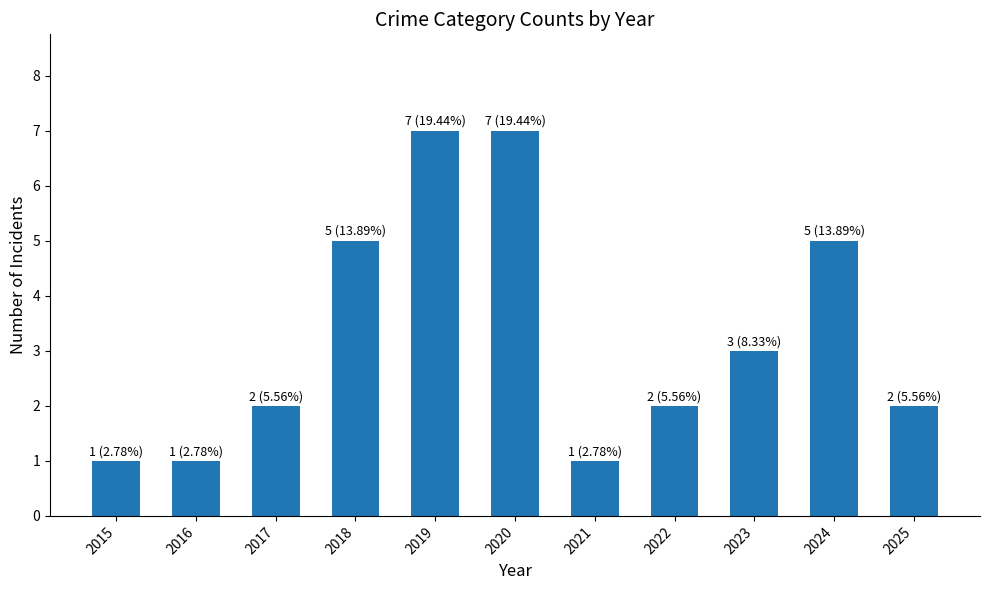

What is the difference between the maximum and minimum values?

6